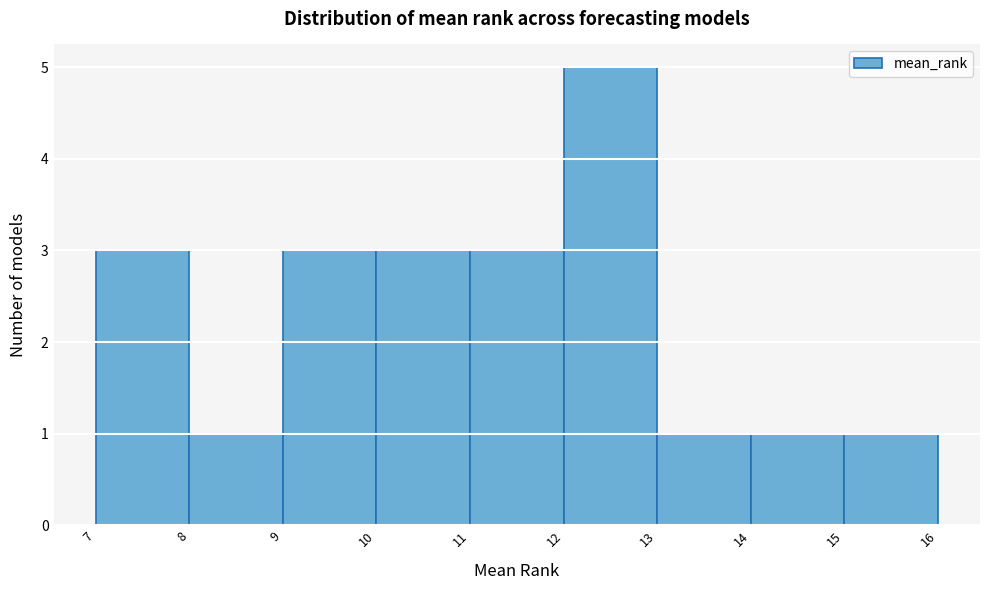

Which range on the x-axis has the tallest bar?

12 to 13